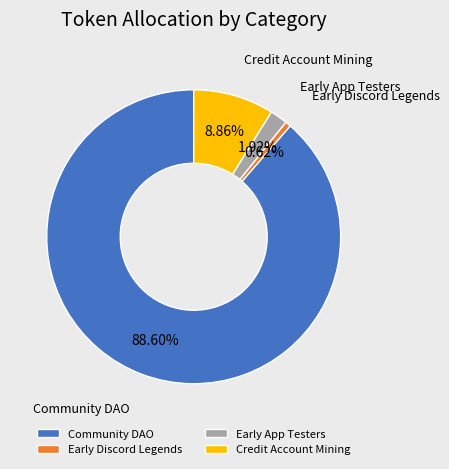

What is the majority slice?

Community DAO